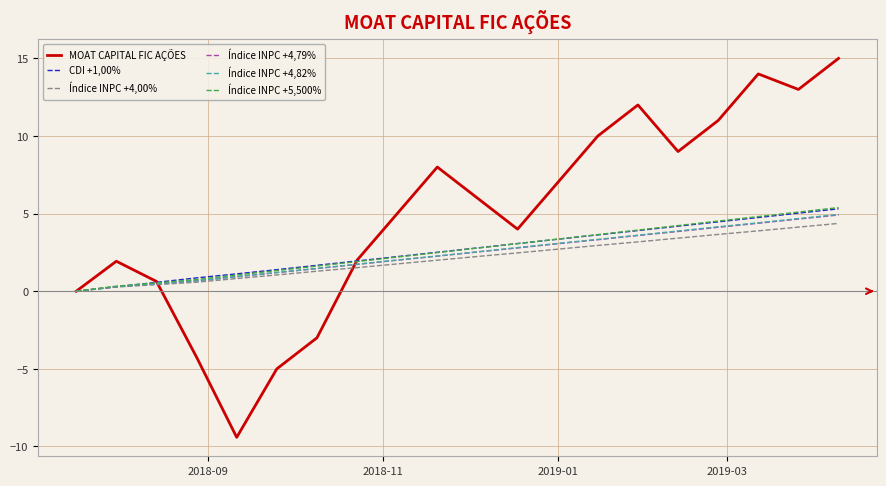

Which series has the widest spread of values?

MOAT CAPITAL FIC AÇÕES